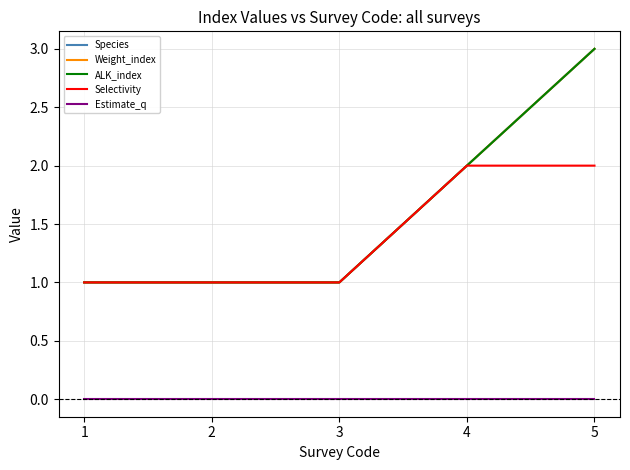

Between 2 and 3, which series saw the biggest shift?

Species